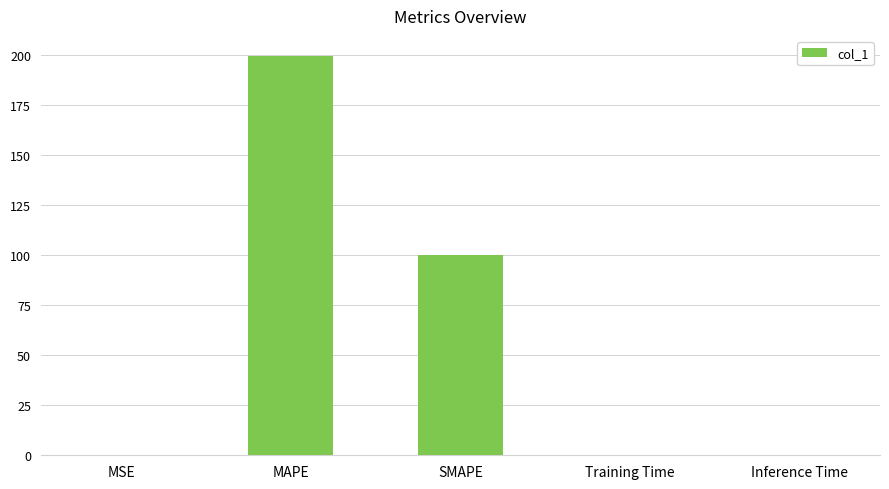

Reading left to right, transcribe all the data shown in this chart.

0.1	199.5	99.9	0.1	0.1